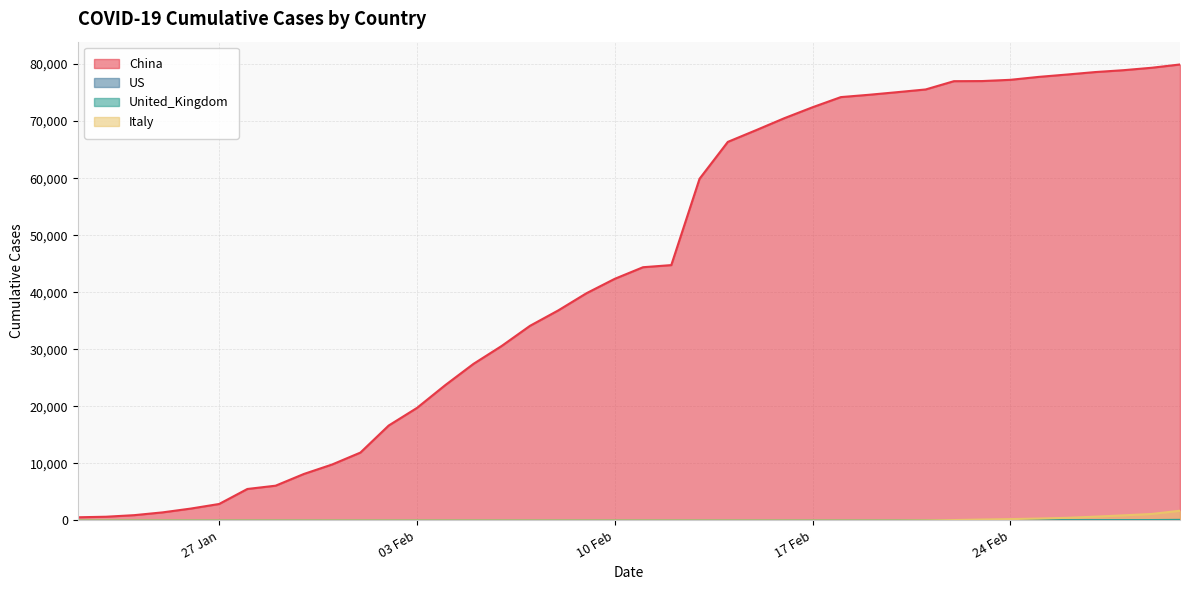

Which series has the widest spread of values?

China